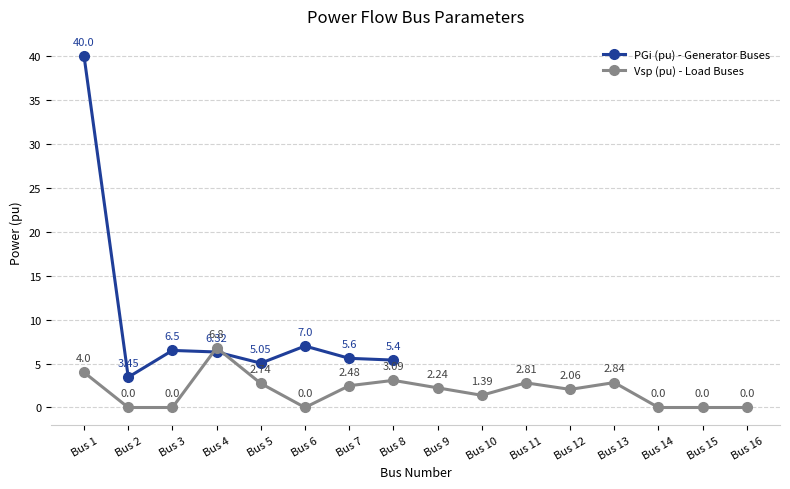

At which category does Vsp (pu) - Load Buses reach its first local peak?

Bus 4